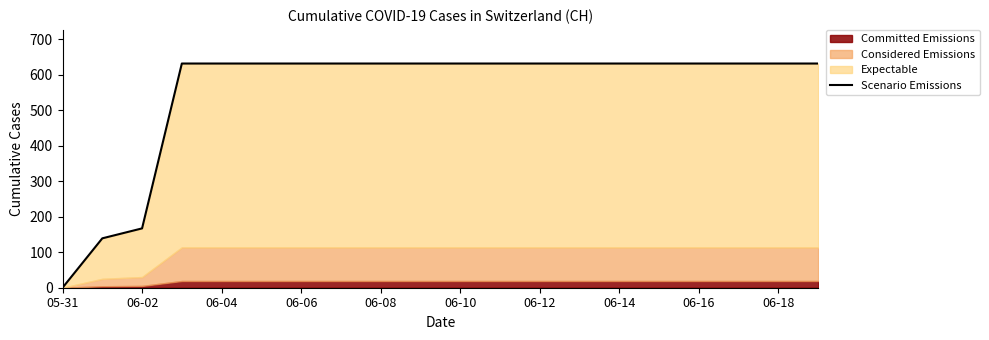

Which has a higher value, 06-08 or 06-14?

06-08